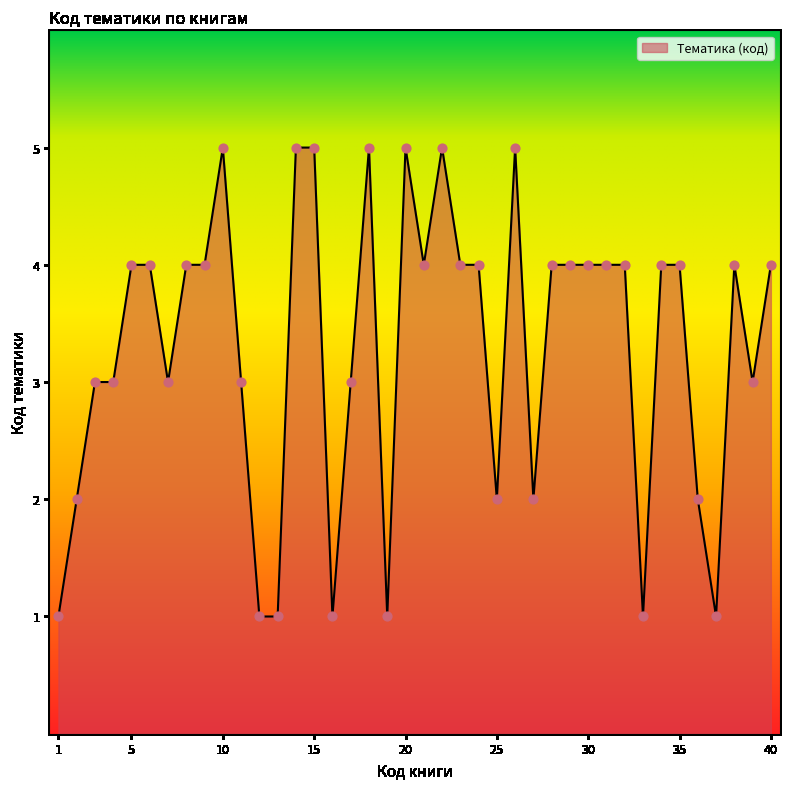

What is the greatest value displayed?

5